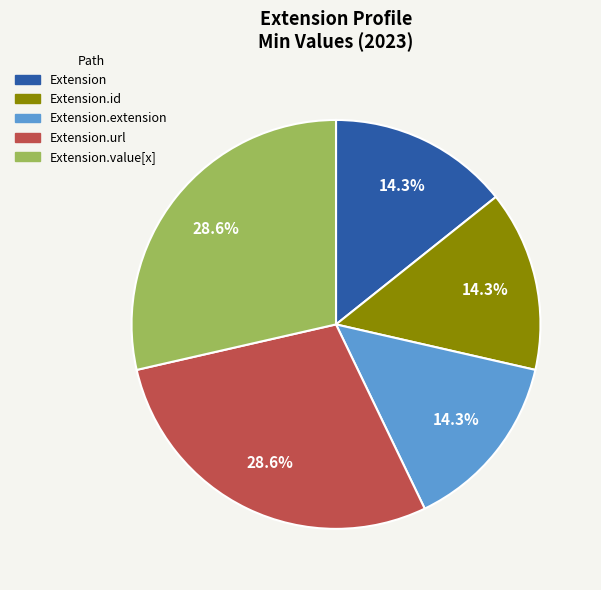

Do Extension and Extension.value[x] together represent more than half of the pie?

No